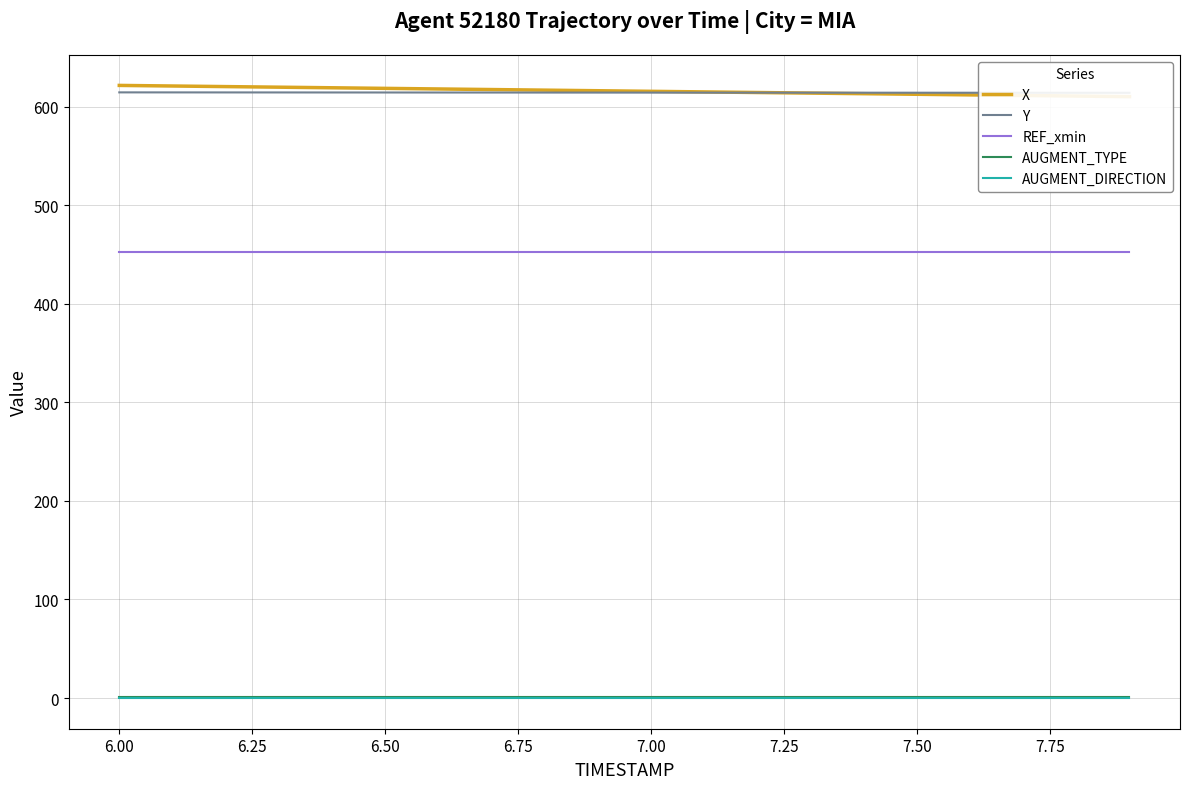

The value of REF_xmin at 6.00 is 452.3. True or false?

True